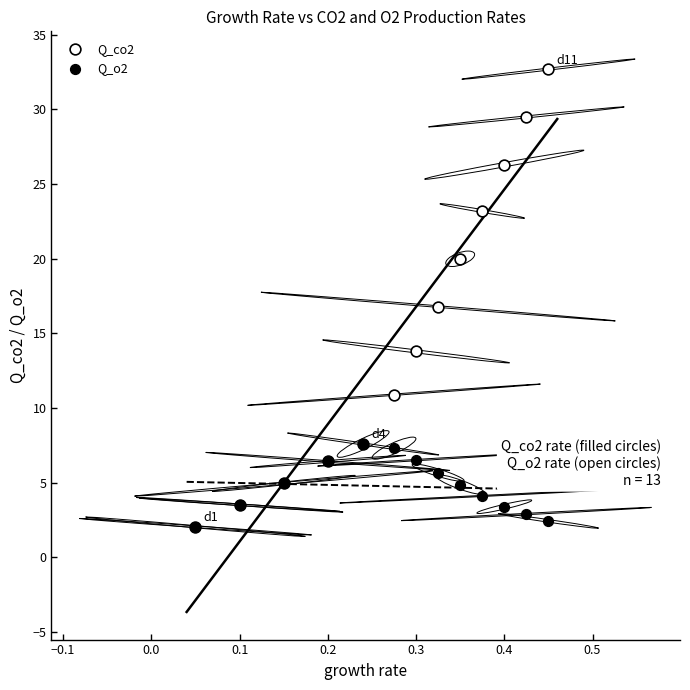

Which series has the widest spread of Y values?

Q_co2